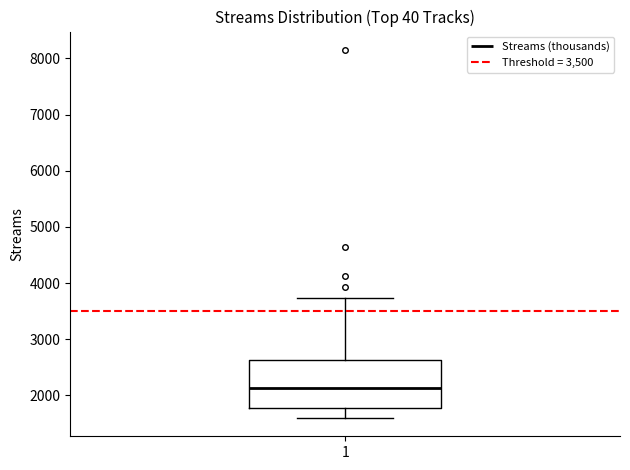

Where does the upper whisker of the box at x = 1 end on the y-axis? The values are not printed on the chart, so give them approximately, as read against the axis.

3700